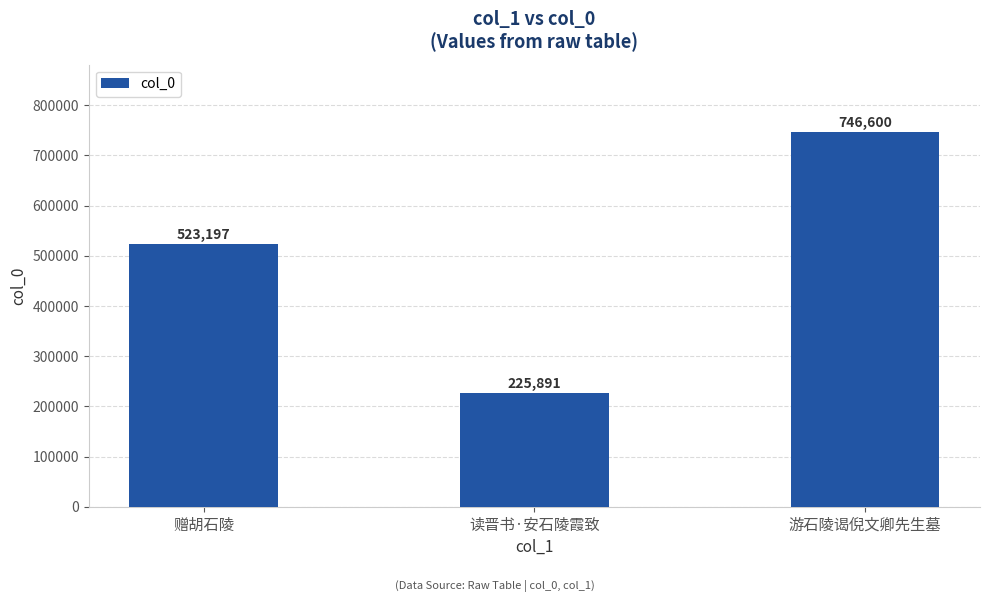

What is the change in value from 读晋书·安石陵霞致 to 游石陵谒倪文卿先生墓?

+520709